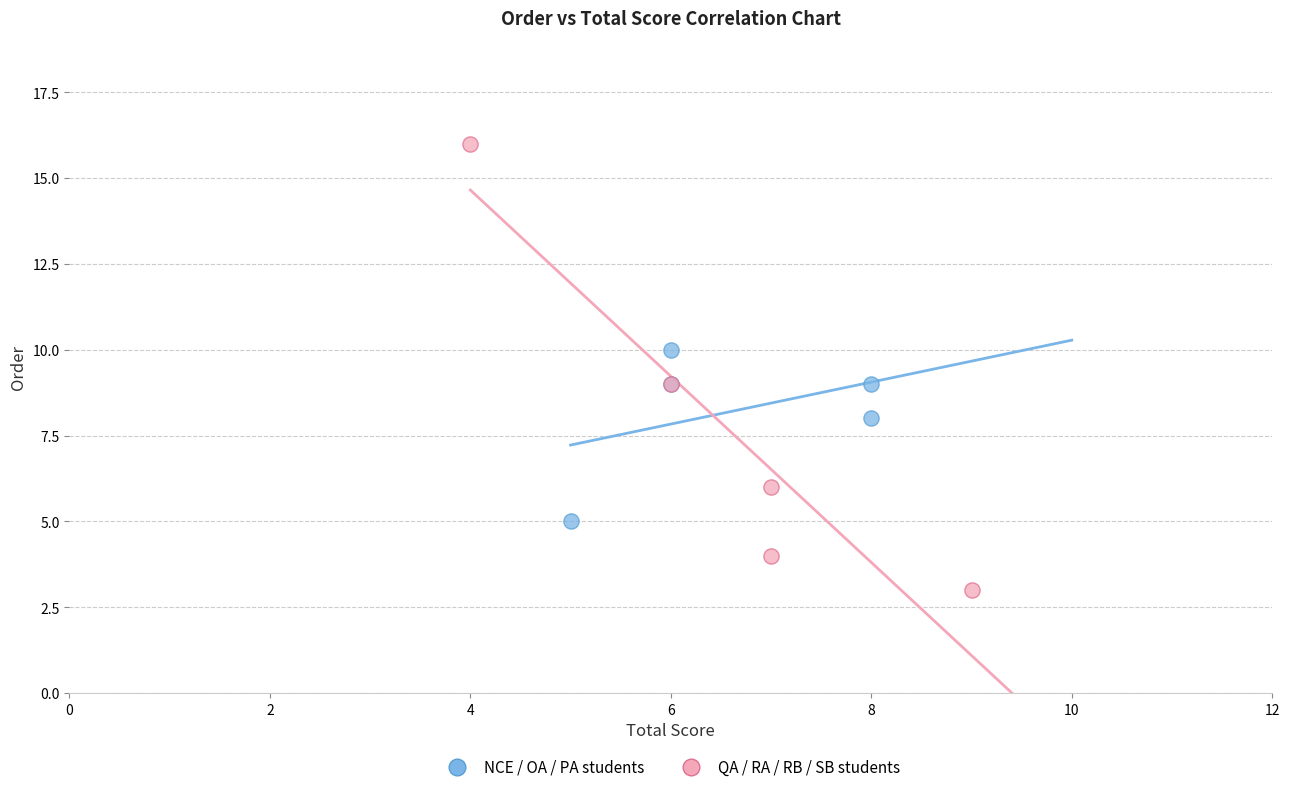

Which series contains the highest Y value?

QA / RA / RB / SB students